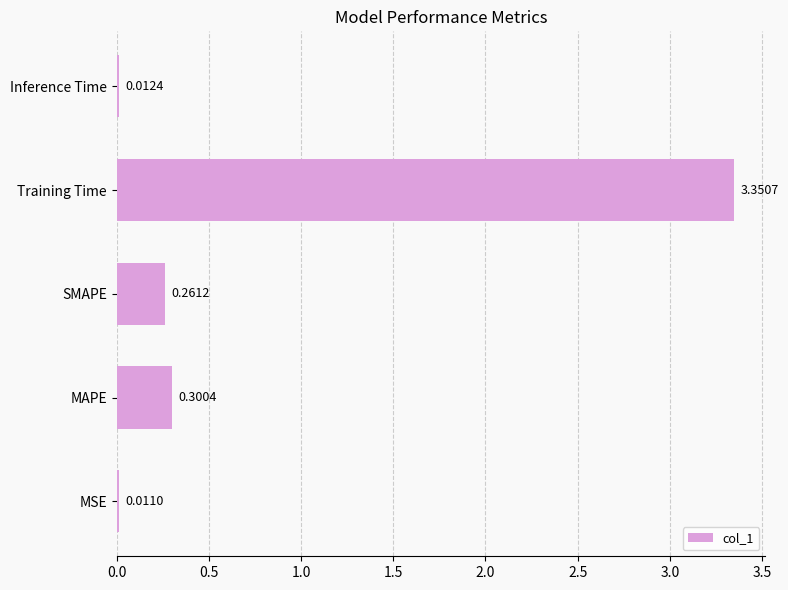

Rank the categories by value from lowest to highest.

MSE, Inference Time, SMAPE, MAPE, Training Time